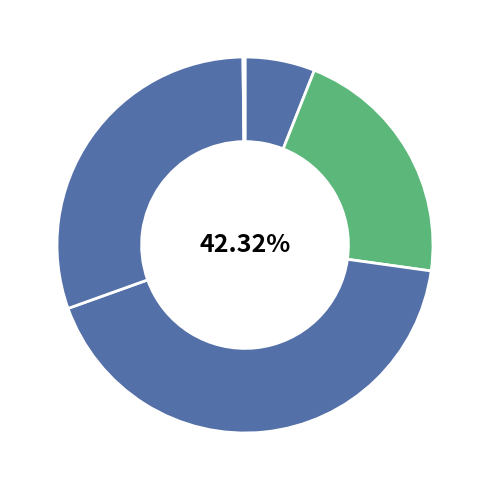

To the nearest percent, what is the combined percentage of MAPE and Inference Time?

21%